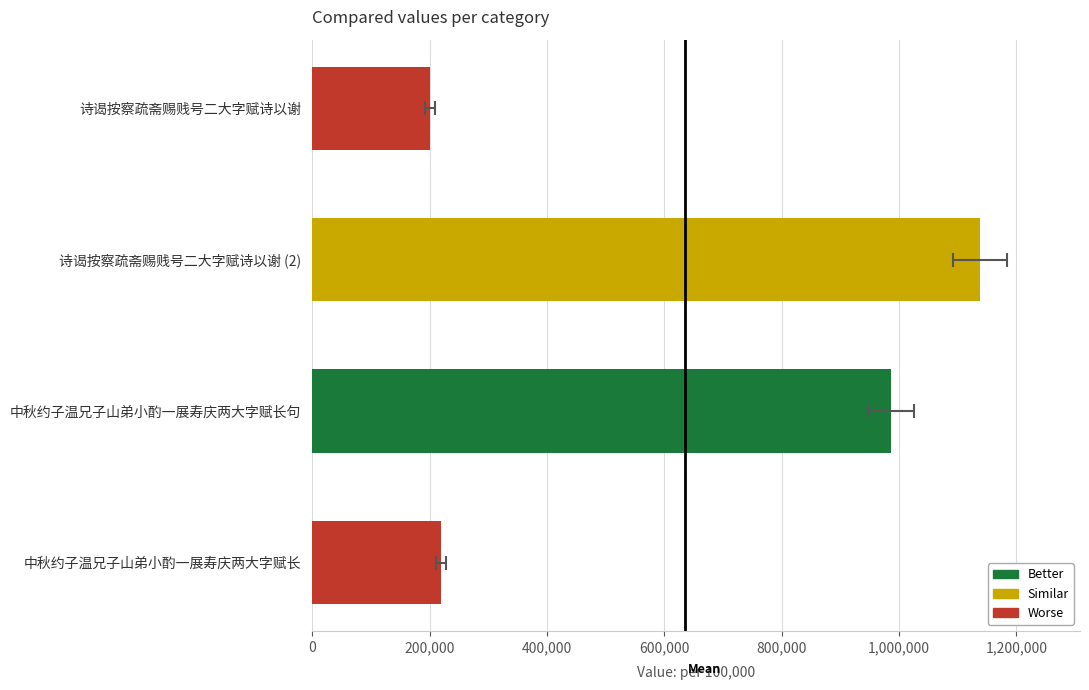

Are the bars horizontal?

Yes